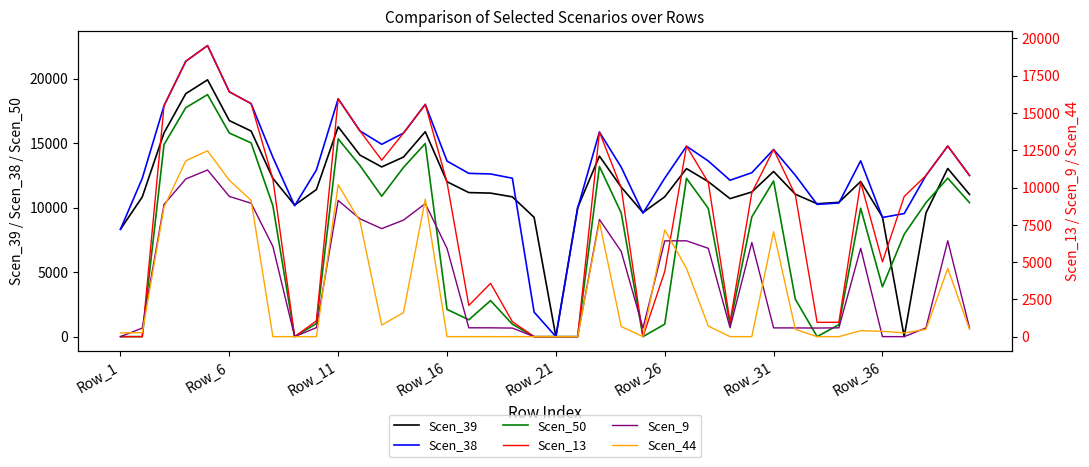

How many data points does each series have?

40